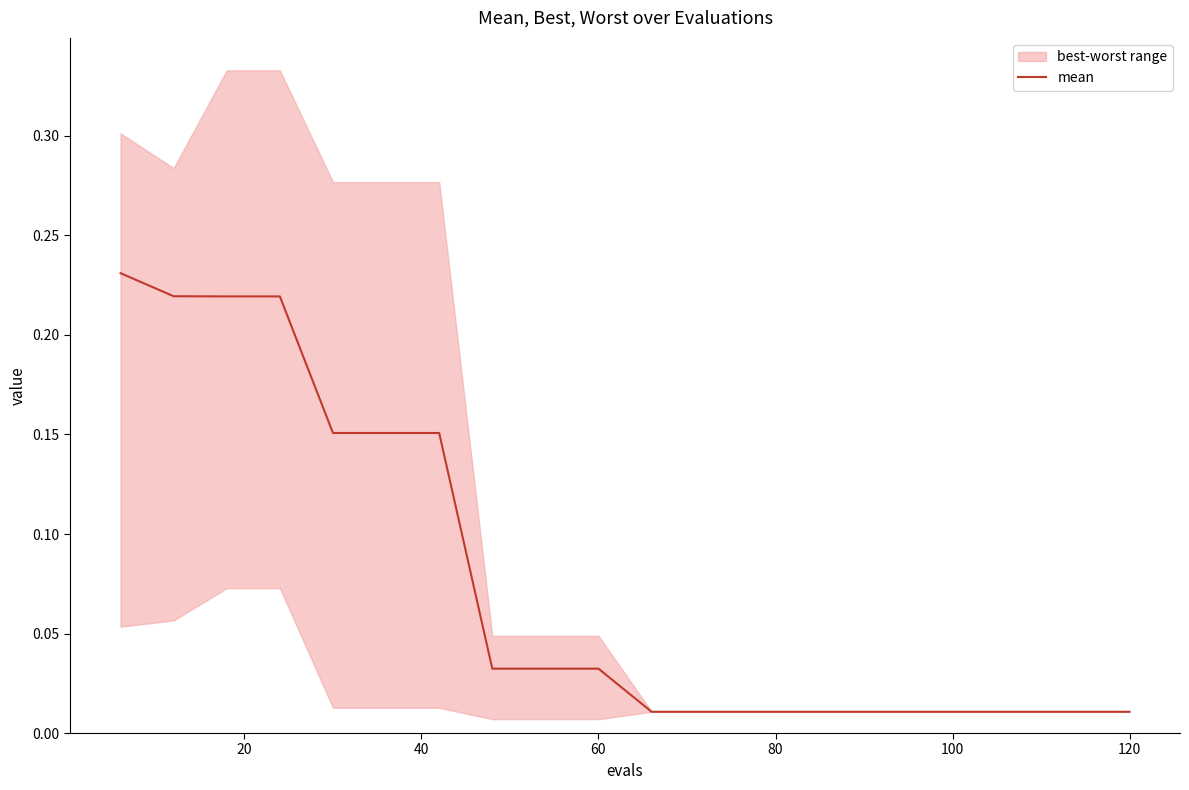

Reading right to left, list all the values displayed in this chart.

0.0	0.0	0.0	0.0	0.0	0.0	0.0	0.0	0.0	0.0	0.0	0.0	0.0	0.2	0.2	0.2	0.2	0.2	0.2	0.2